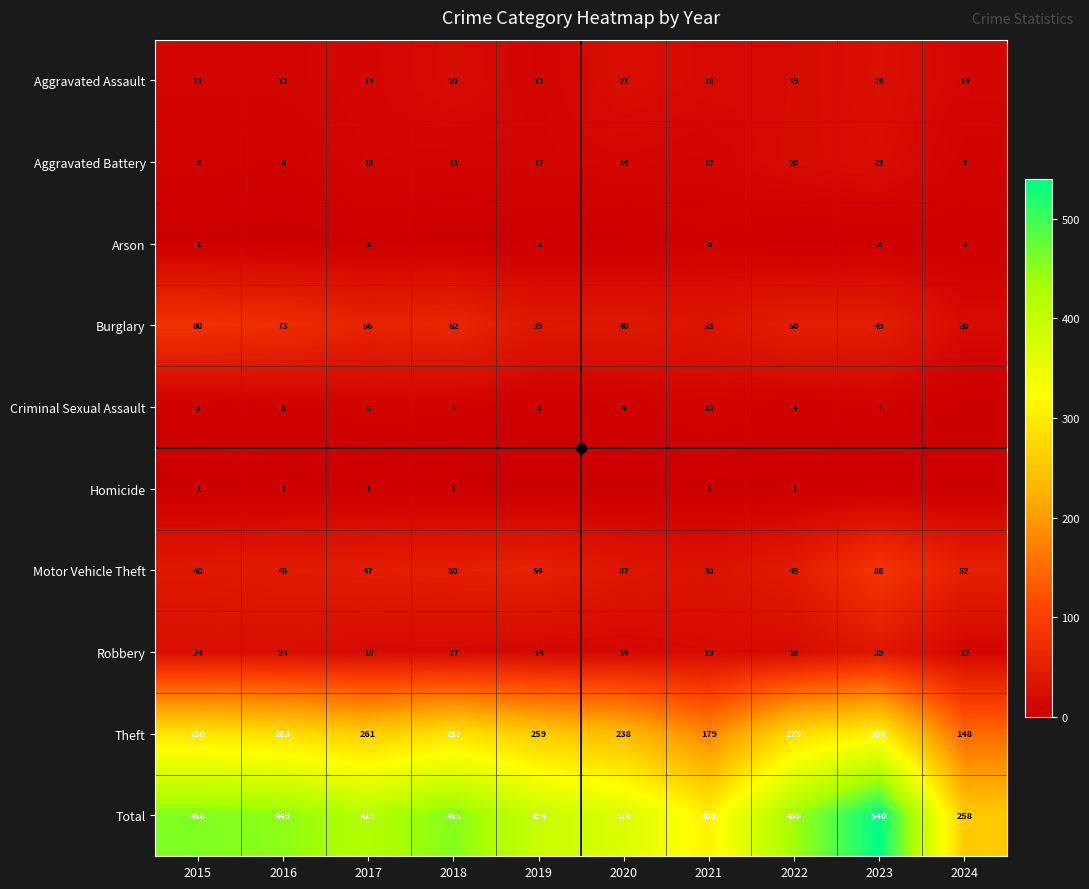

What is the total value across all series at 2019?

788